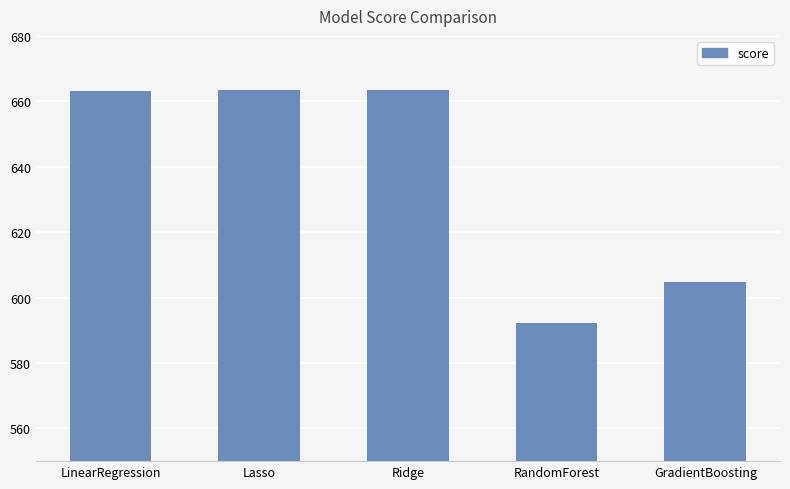

What is the greatest value displayed?

663.6